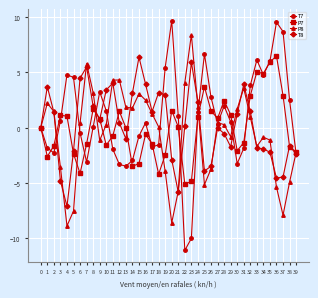

True or false: T8 has a value of 4.0 at 11.

True